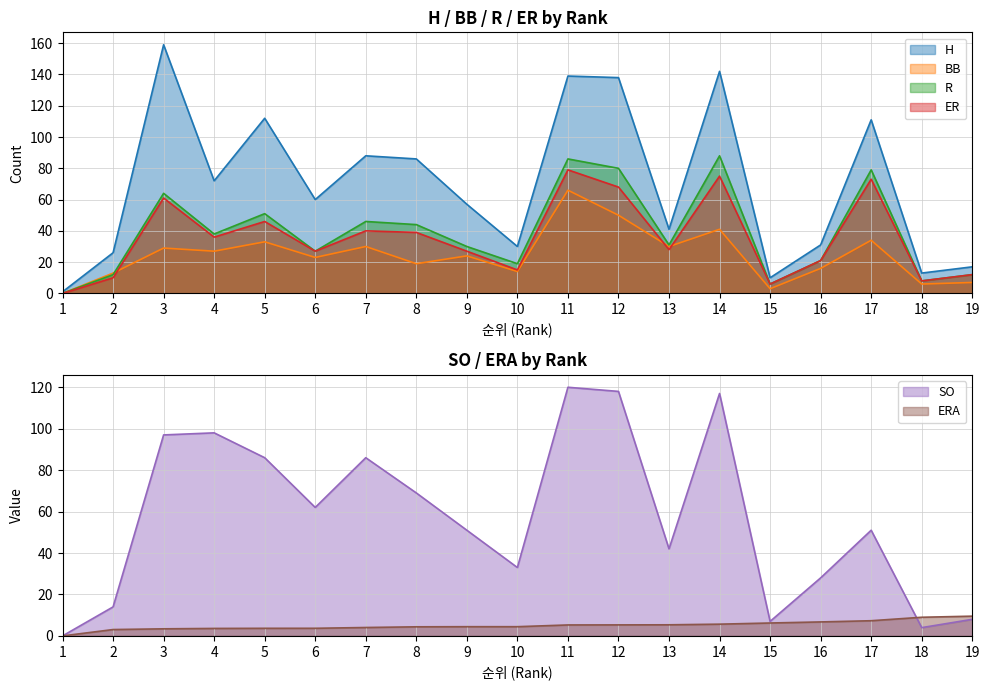

The SO series shows 29.0 at 9. True or false?

False